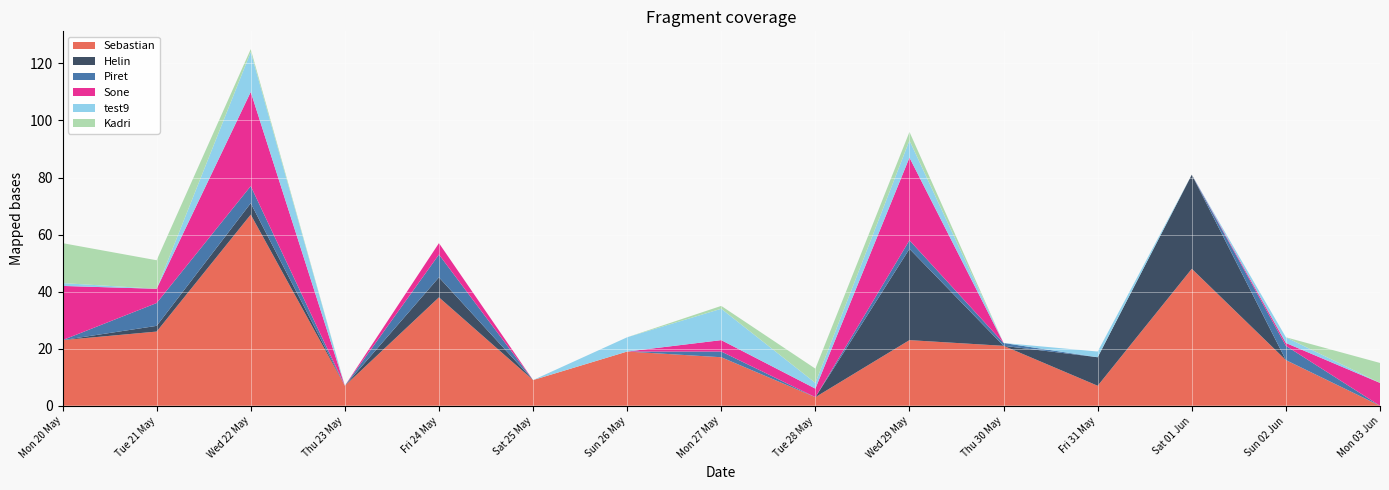

True or false: Helin and test9 cross at least once.

True